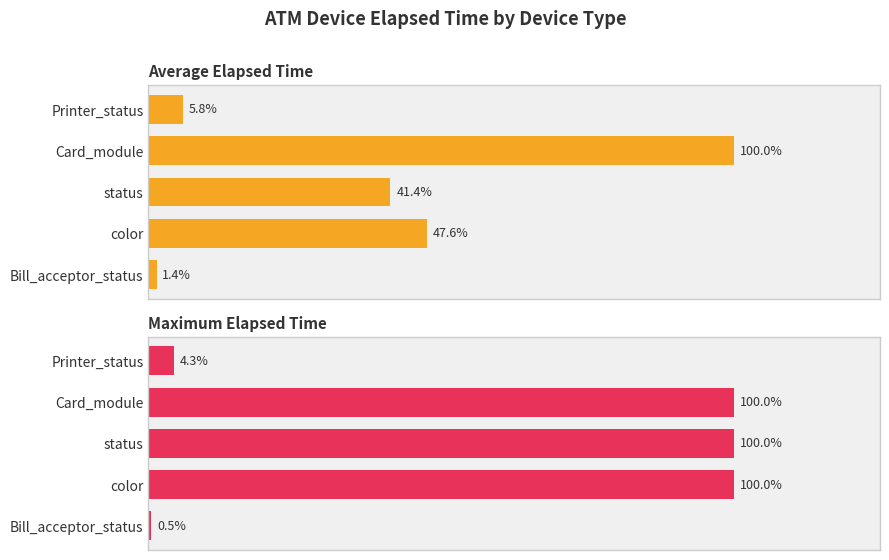

What are all the series names shown in the legend?

Average Elapsed Time, Maximum Elapsed Time